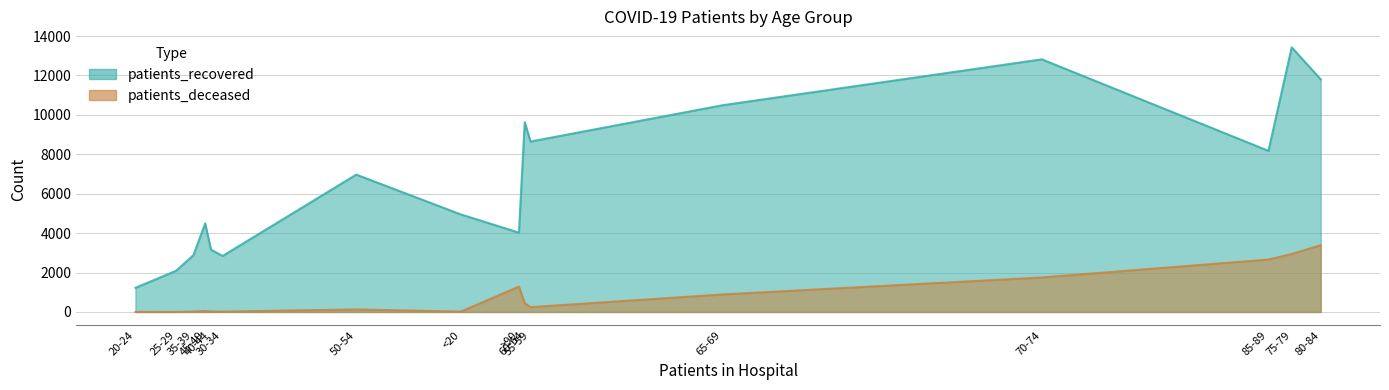

What is the minimum value for patients_recovered?

1225